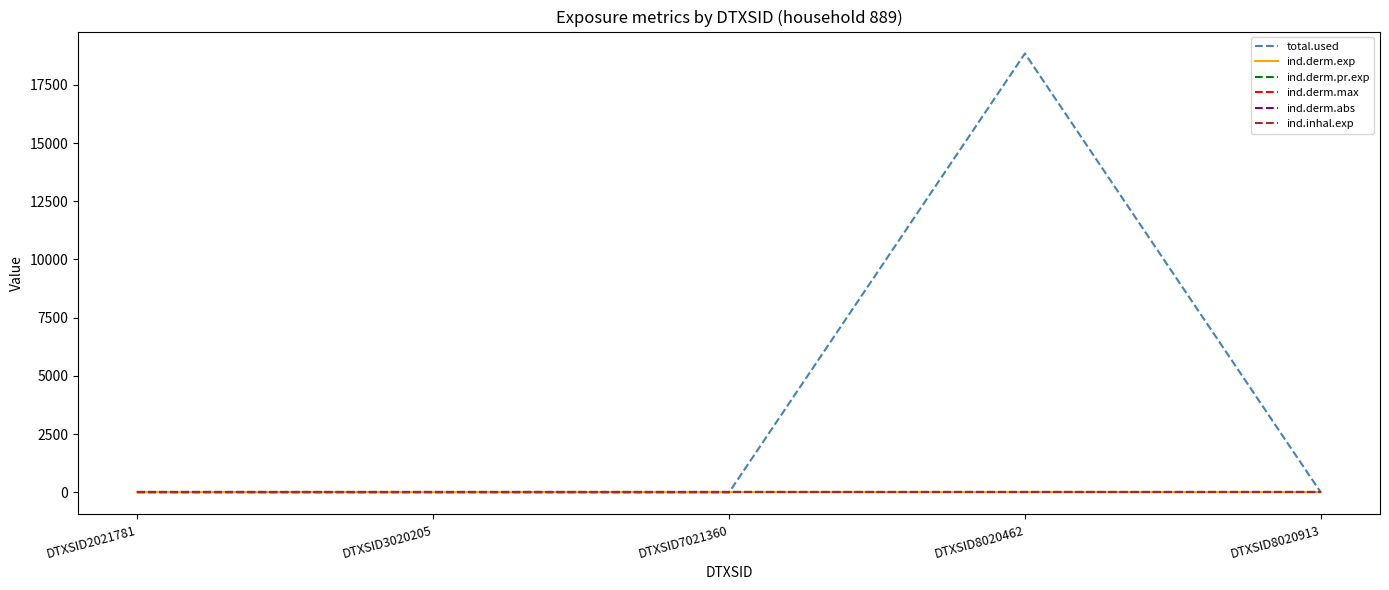

True or false: ind.derm.max and ind.derm.abs cross at least once.

False